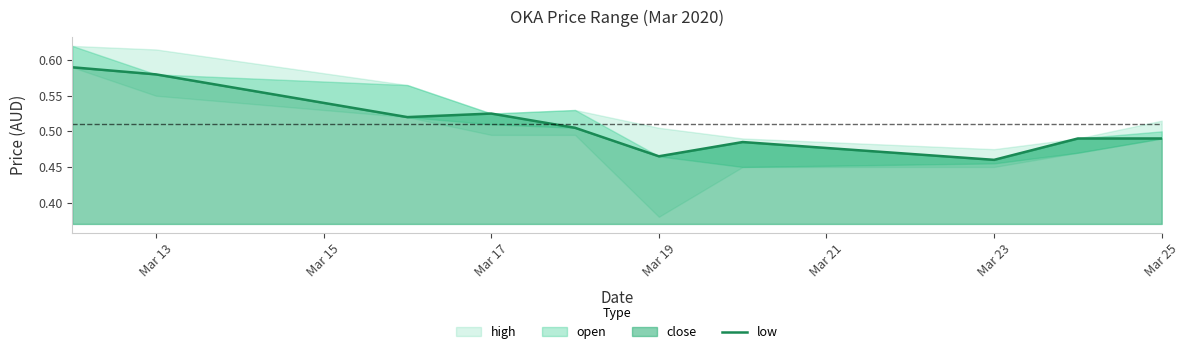

What is the value of the 5th point from the left?

0.5